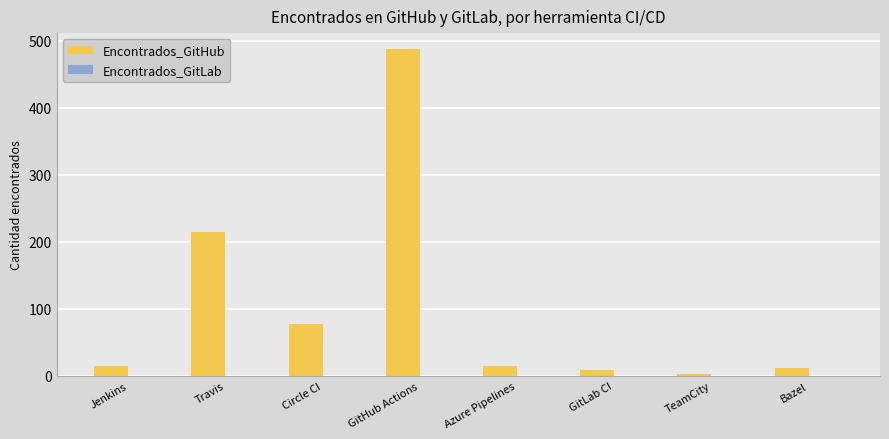

What is the average value?

104